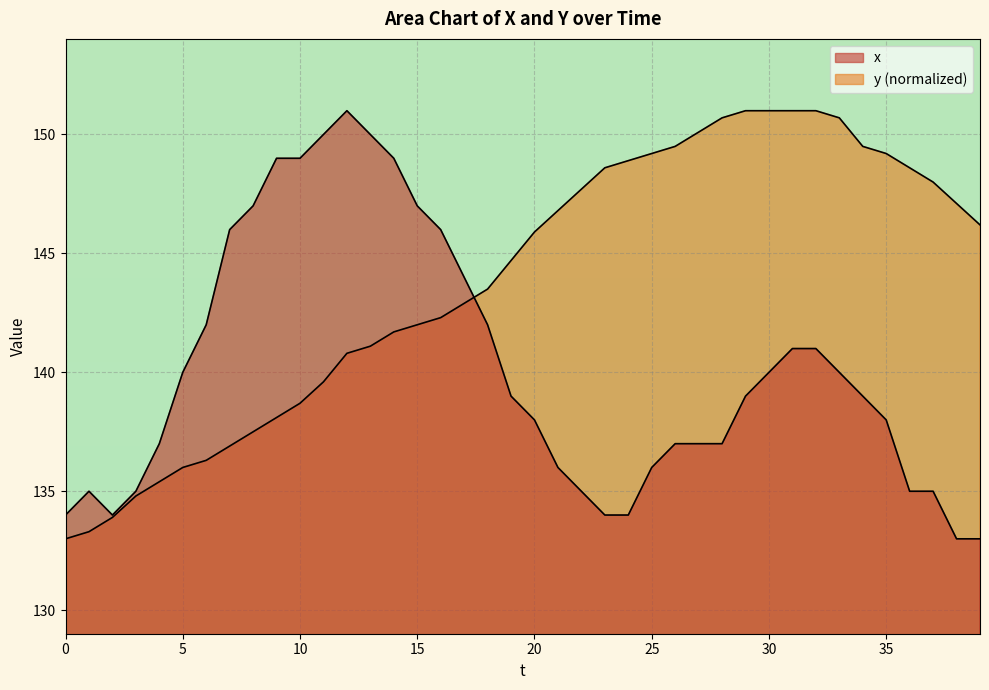

What is the average value of the y series?

143.8